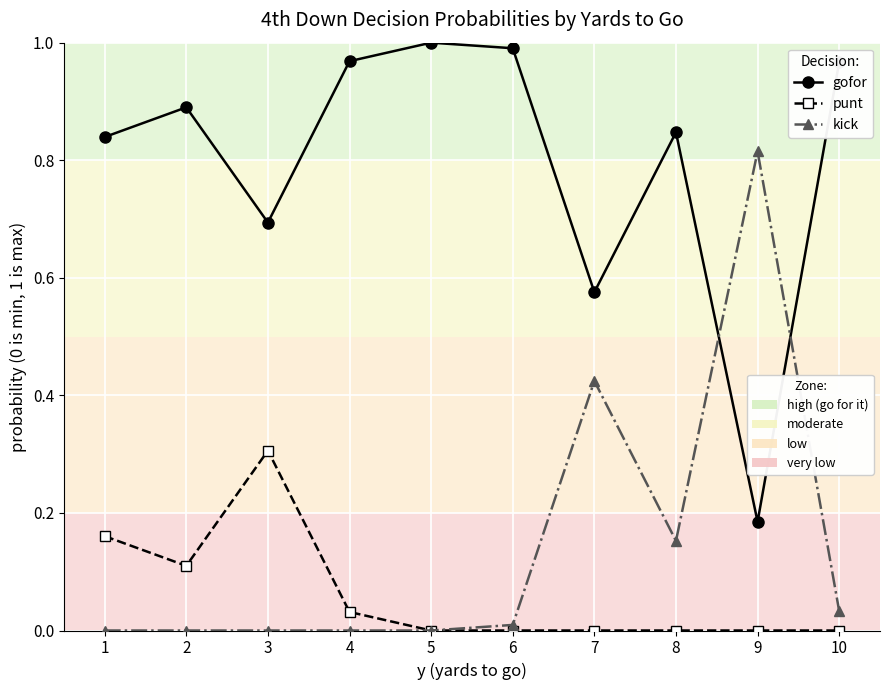

What is the difference between the highest and lowest values at 3?

0.7